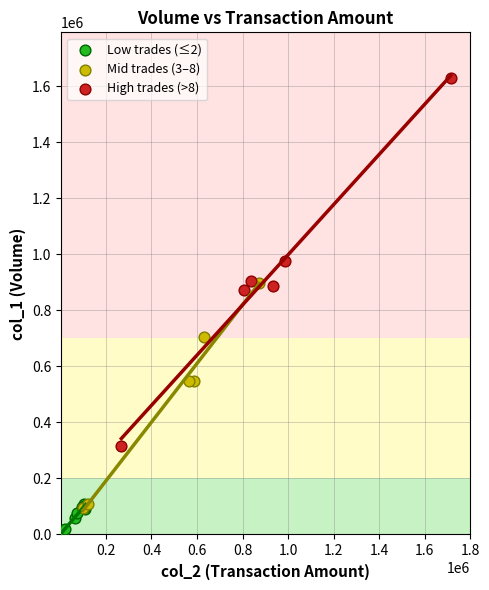

What are all the series names shown in the legend?

Low trades (≤2), Mid trades (3–8), High trades (>8)